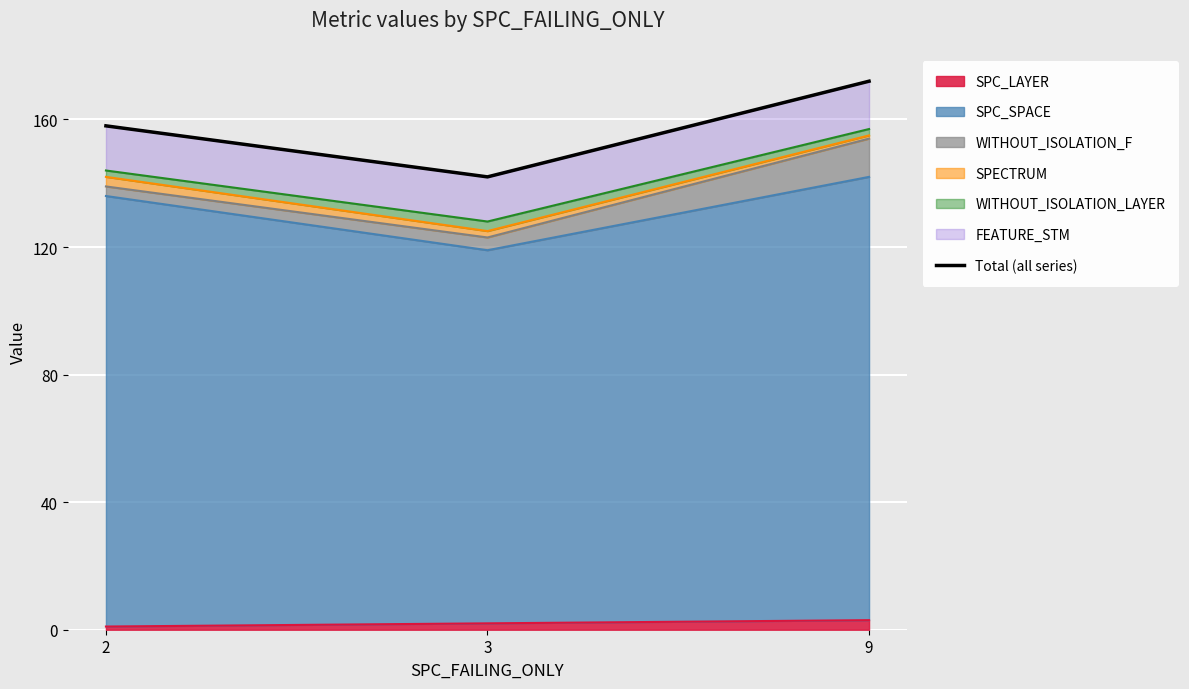

Reading left to right, transcribe all the data shown in this chart.

158	142	172